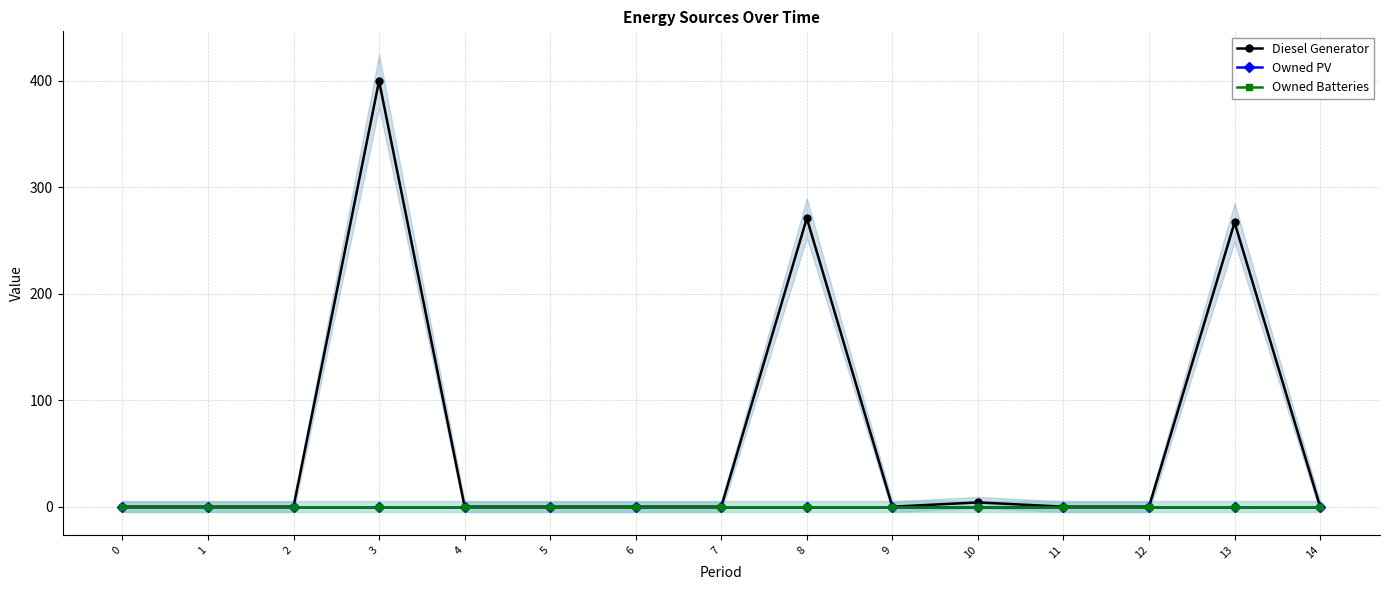

What is the sum of all Diesel Generator values?

942